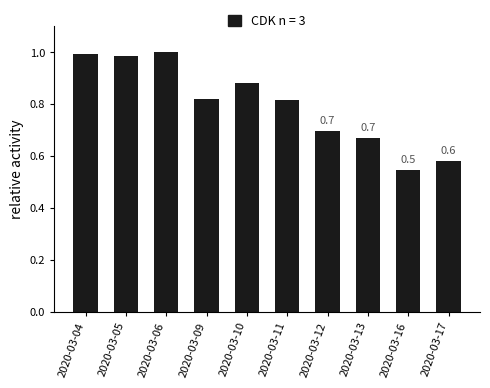

Count the number of data series in this chart.

1